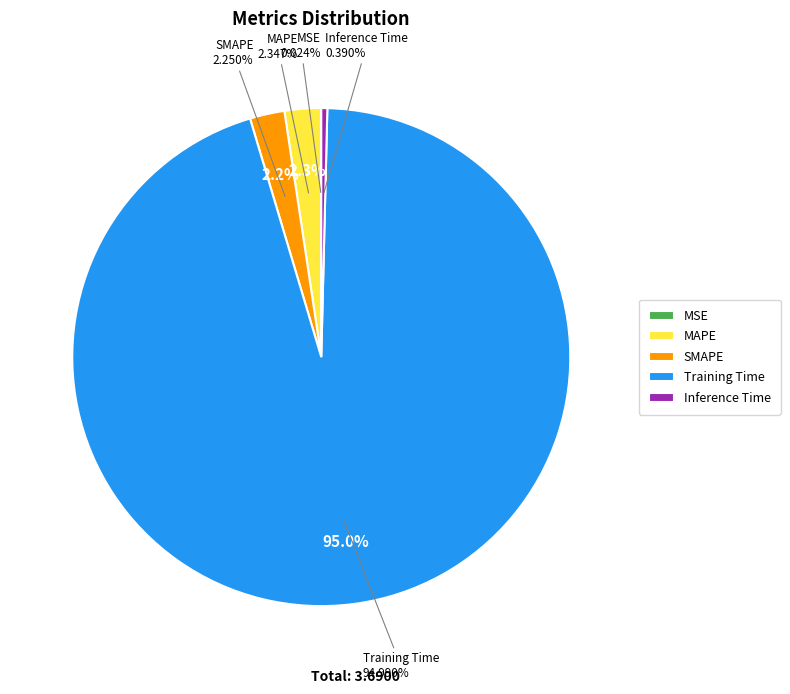

Is Training Time the majority of the pie?

Yes